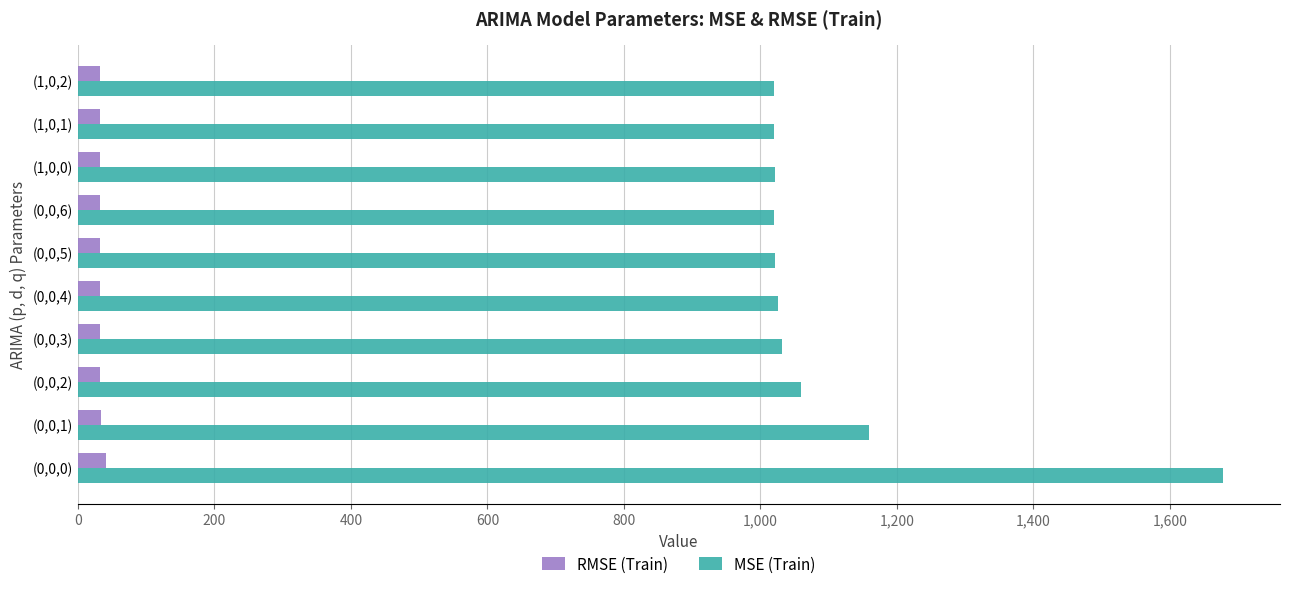

Which series has the largest range (max minus min)?

MSE (Train)